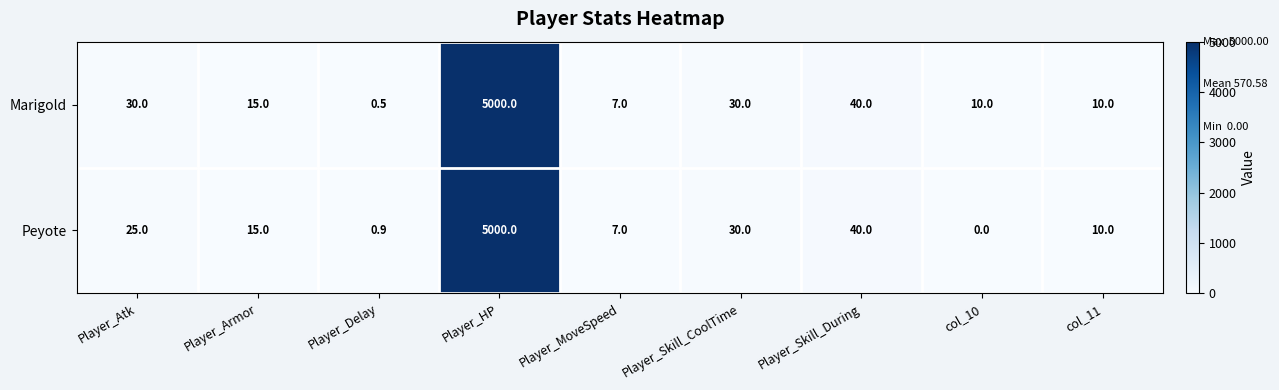

Which category has the highest value in the Marigold series?

Player_HP